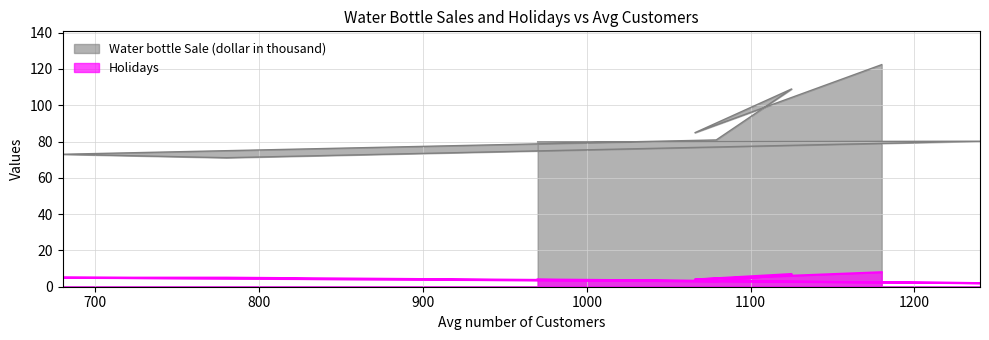

True or false: Water bottle Sale (dollar in thousand) and Holidays intersect in this chart.

False